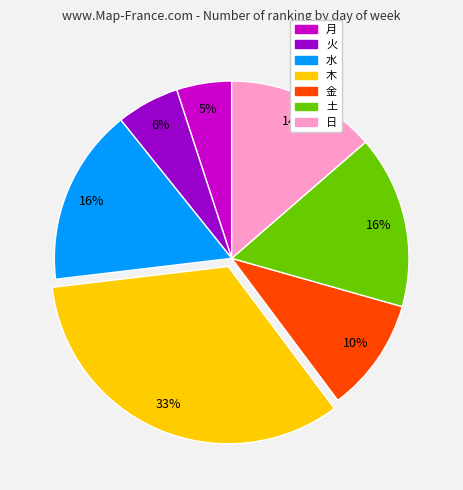

Which category has the biggest portion of the pie?

木